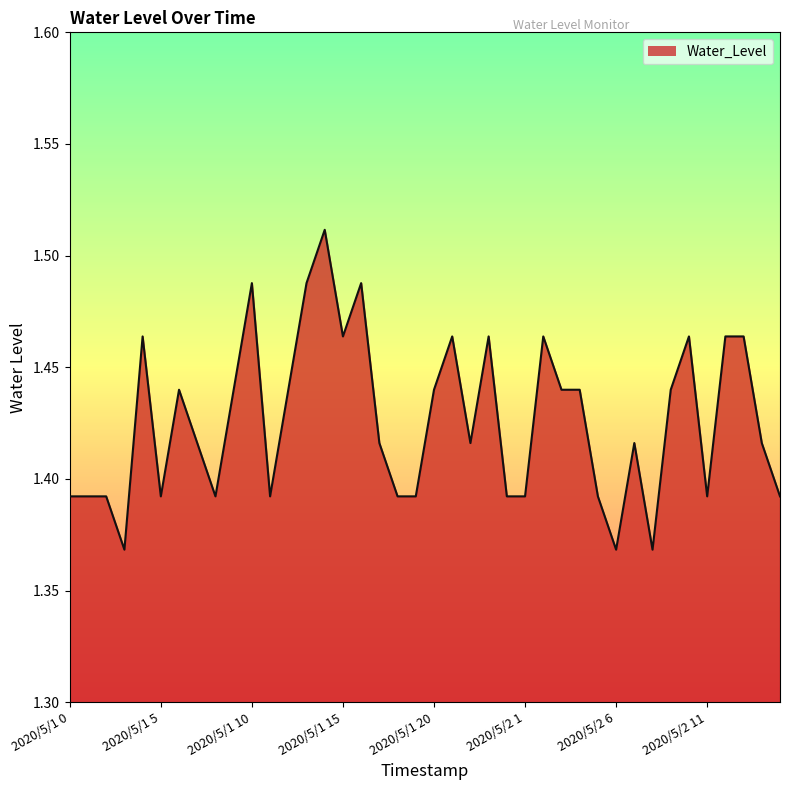

The chart shows a value of 2.0 at 2020/5/1 0. True or false?

False